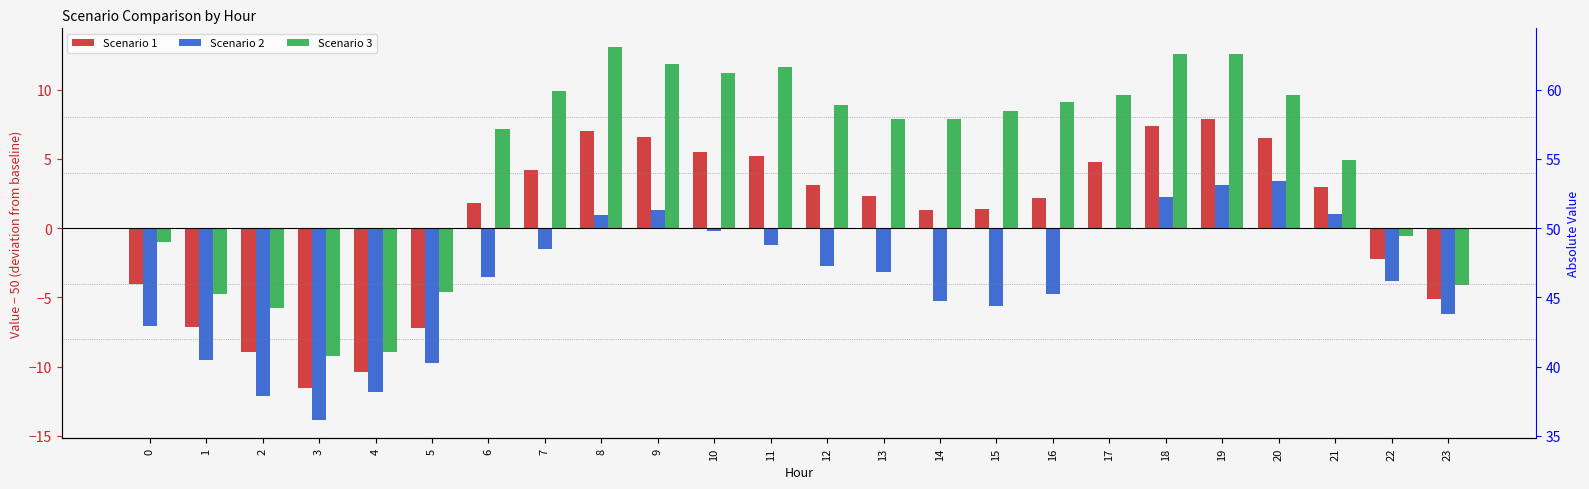

List the labels in order of Scenario 1 value, smallest first.

3, 4, 2, 5, 1, 23, 0, 22, 14, 15, 6, 16, 13, 21, 12, 7, 17, 11, 10, 20, 9, 8, 18, 19